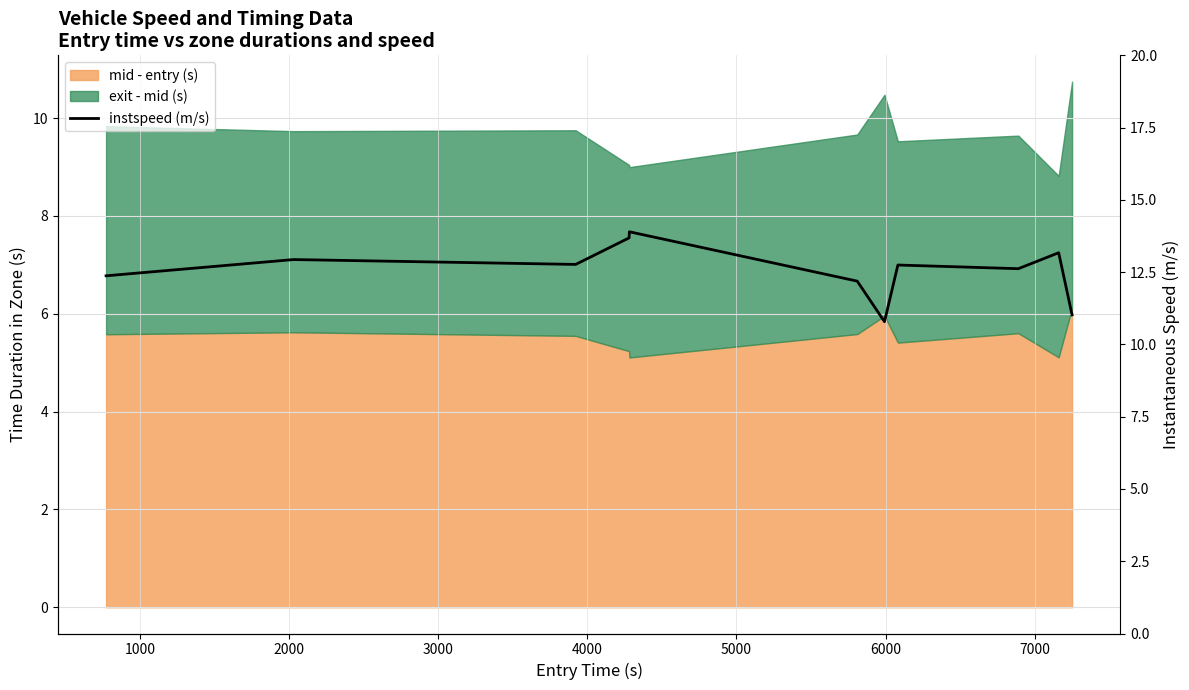

Count the number of categories in the chart.

11